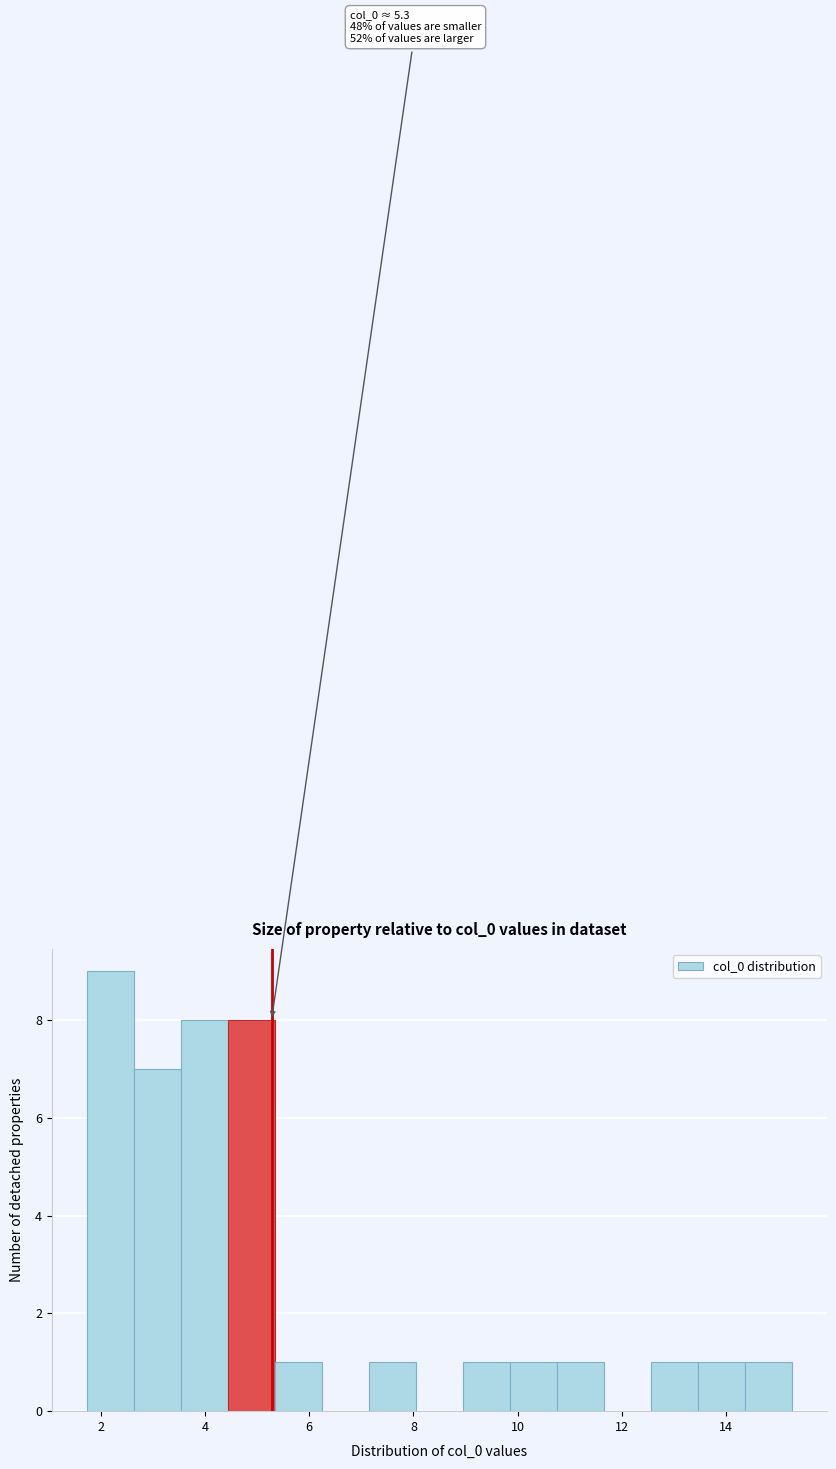

Over which range of the x-axis is the bar tallest?

1.8 to 2.6